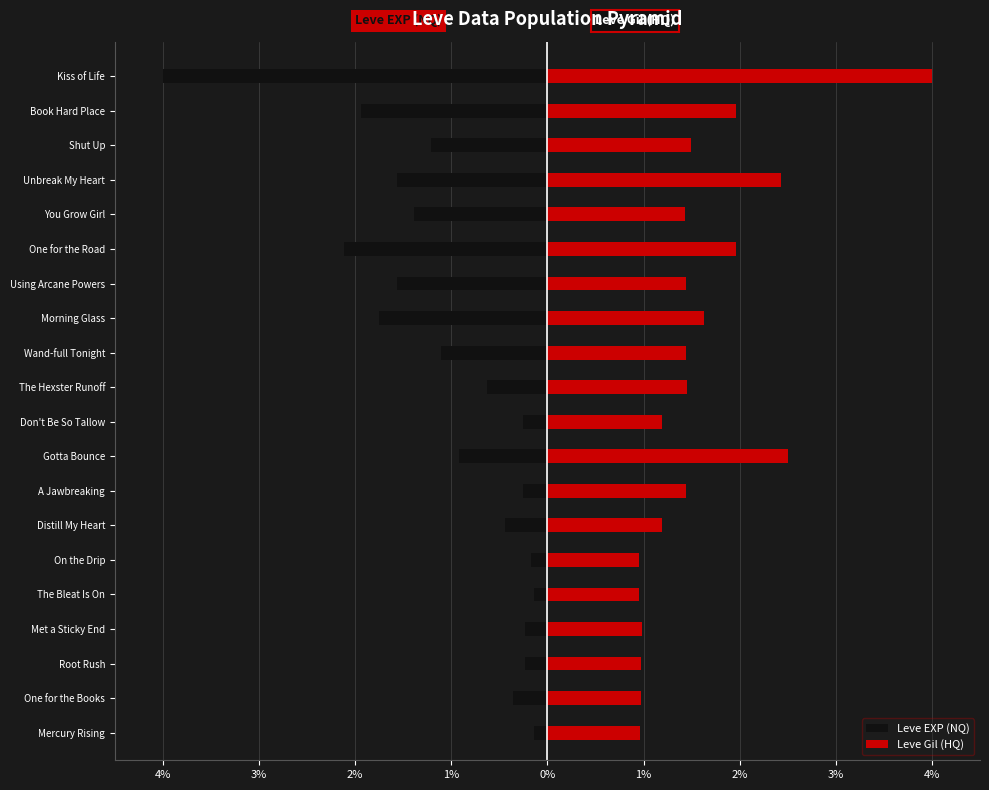

What is the average value of the Leve EXP (NQ) series?

-1.0